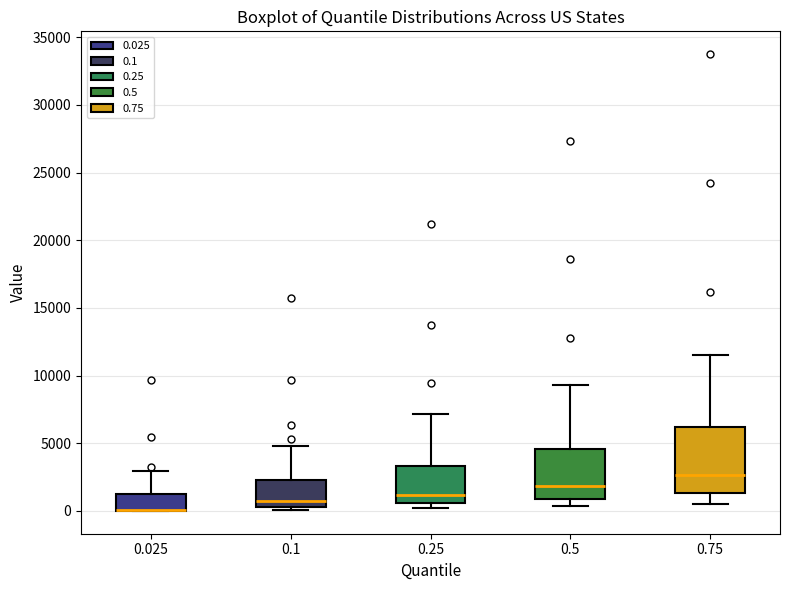

Where is the lower edge of the box at x = 0.025 on the y-axis? The values are not printed on the chart, so give them approximately, as read against the axis.

0